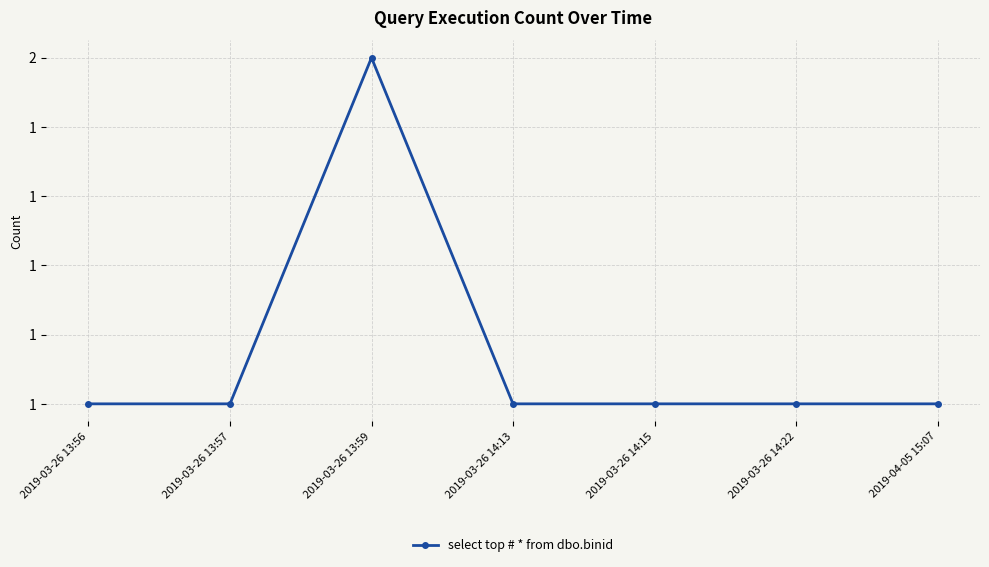

At which category does the chart reach its minimum across all series?

2019-03-26 13:56